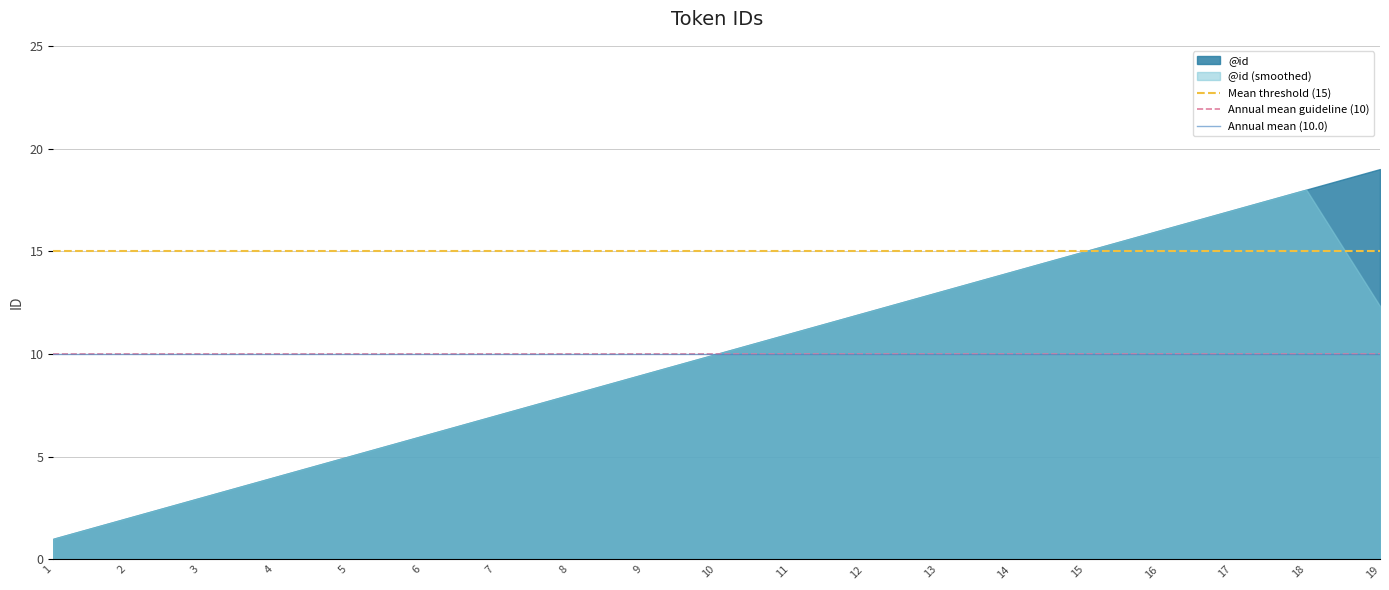

Is it true that Annual mean (10.0) equals 6 at 1?

False